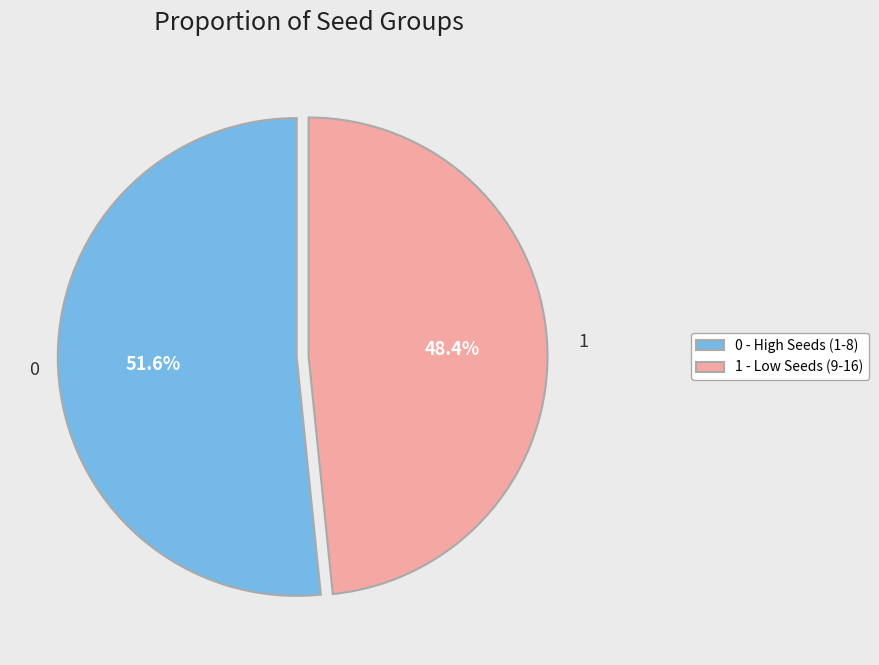

Which slice is the smallest?

1 - Low Seeds (9-16)